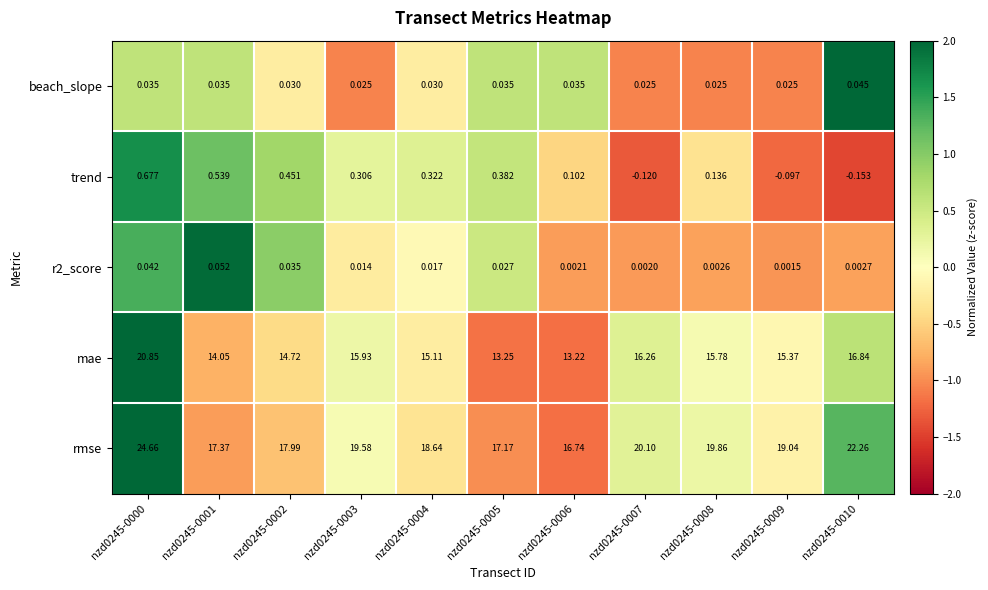

Which series has the largest total across all categories?

rmse